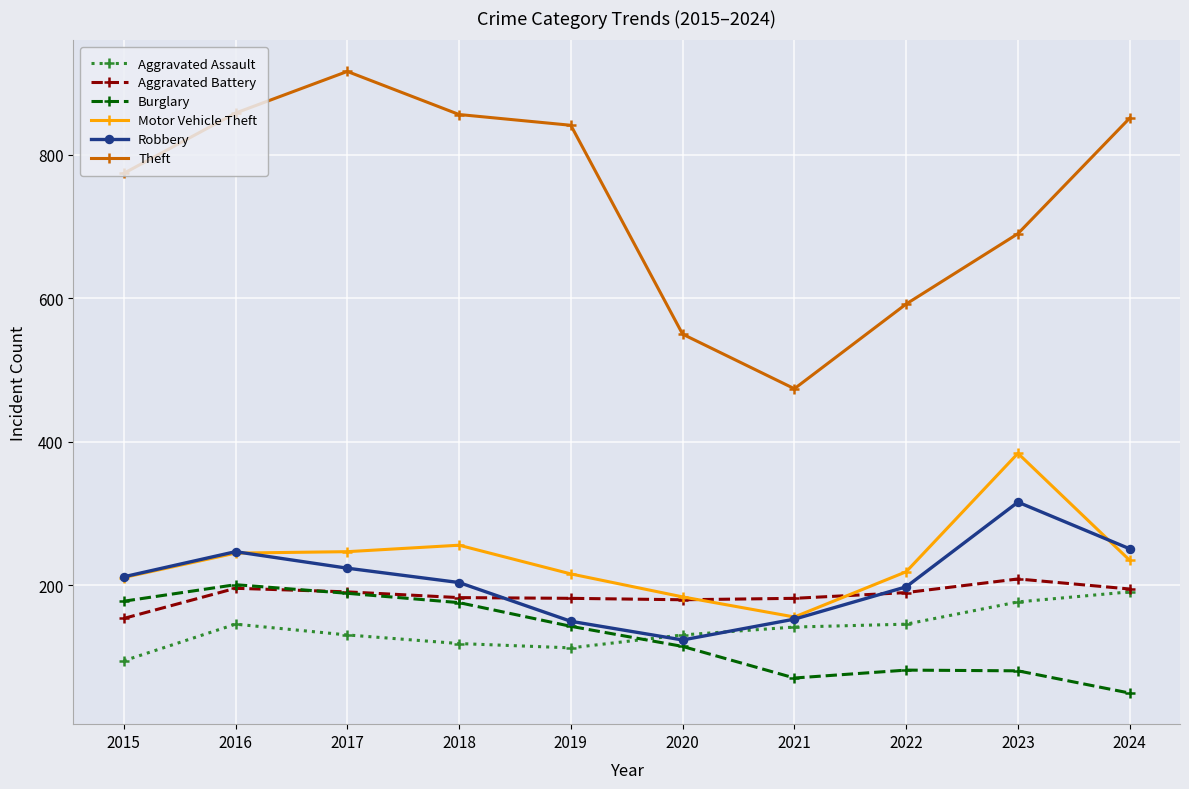

True or false: Aggravated Battery and Theft intersect in this chart.

False